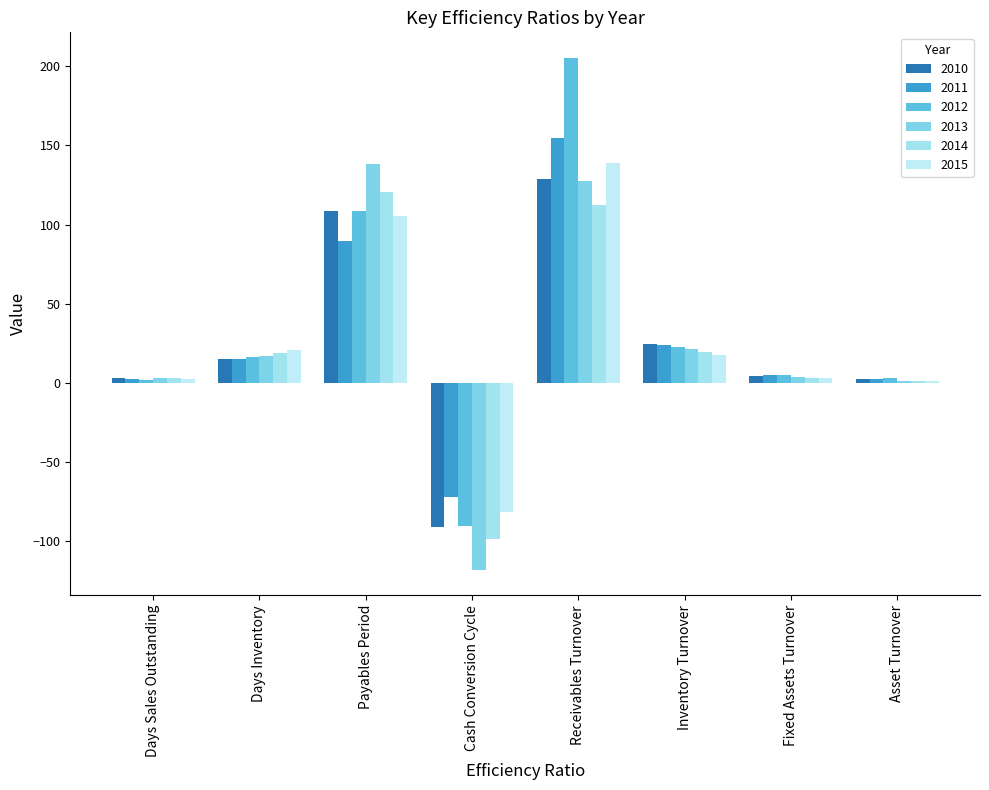

Is the value of 2014 at Days Sales Outstanding greater than the value of 2010 at Cash Conversion Cycle?

Yes